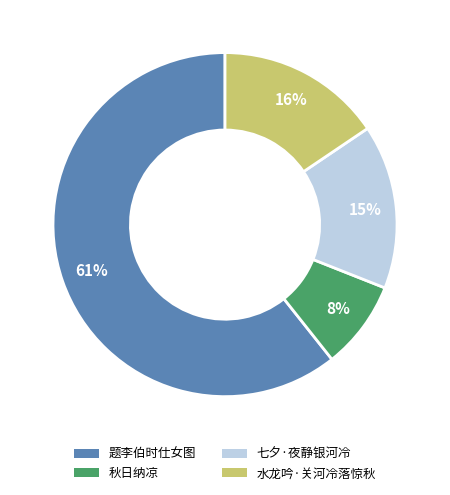

To the nearest percent, what is the average slice percentage?

25%